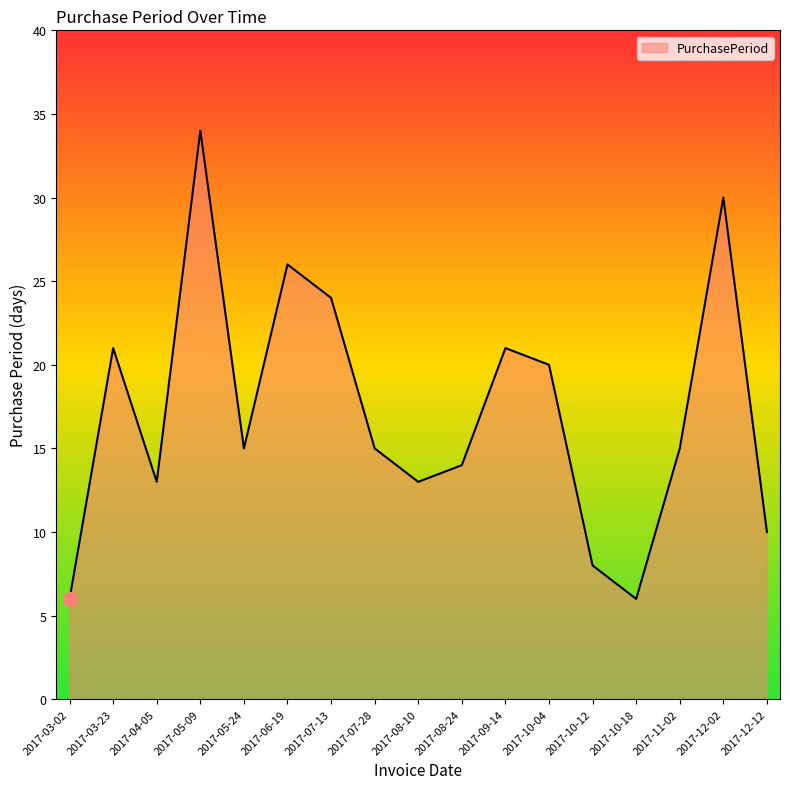

Read the value at 2017-10-18, to the nearest 5.

5